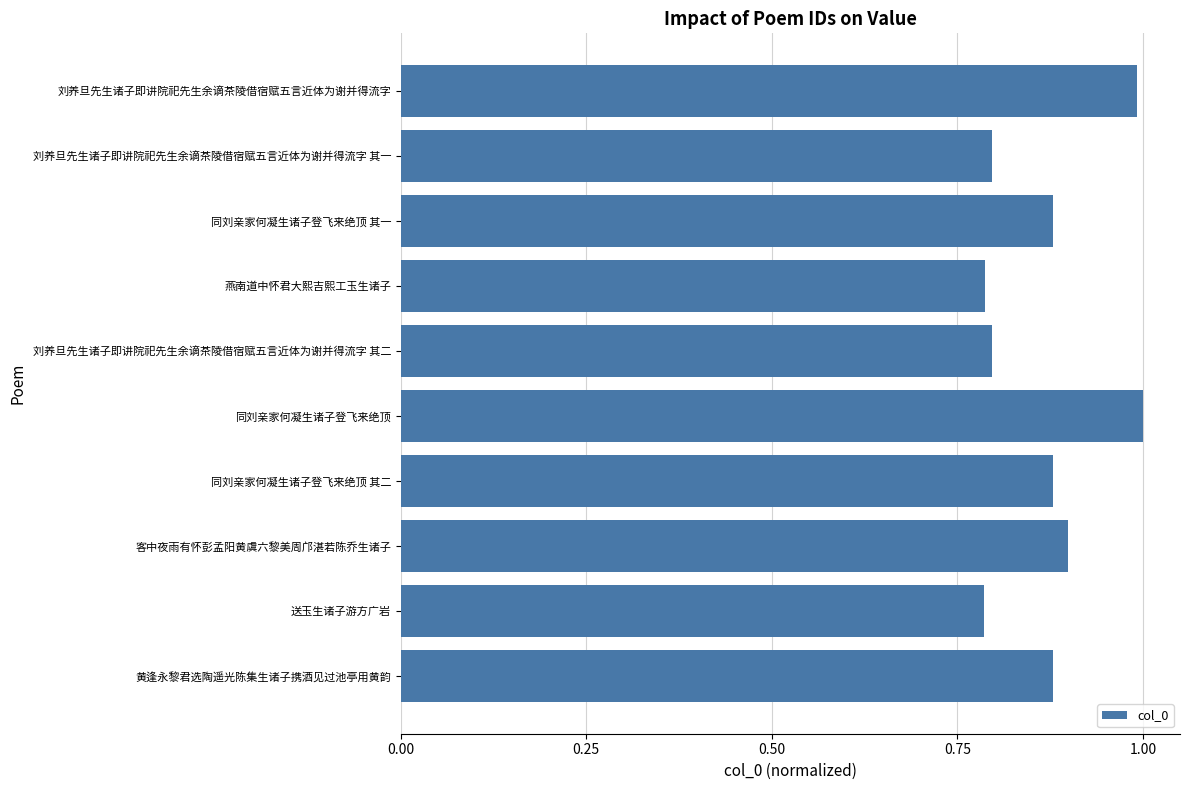

What is the maximum value shown in the chart?

1.0